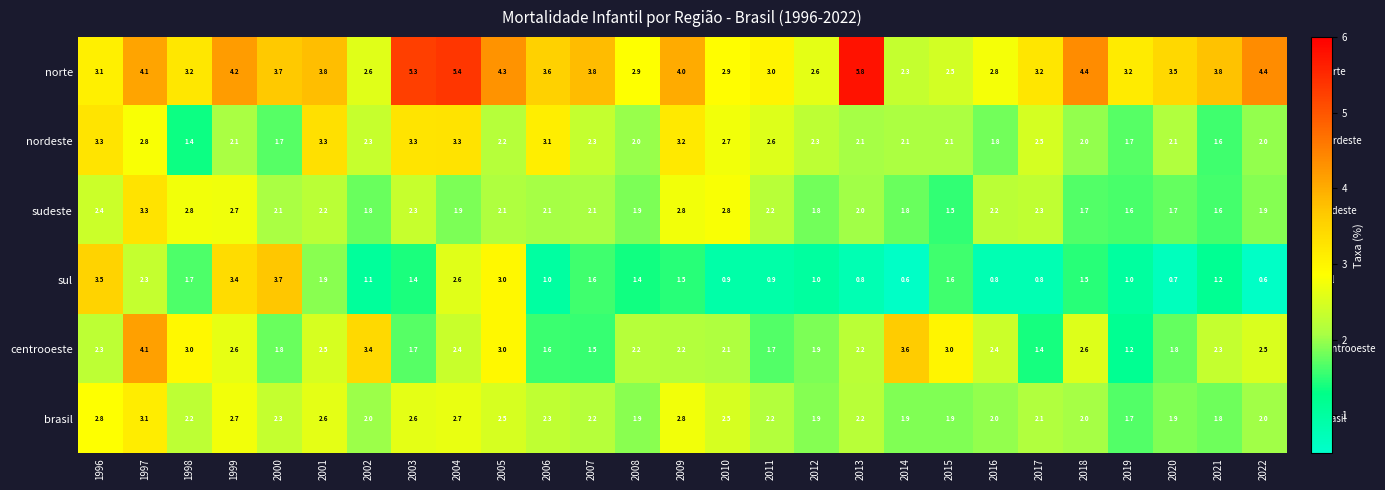

What is the greatest value displayed?

5.8